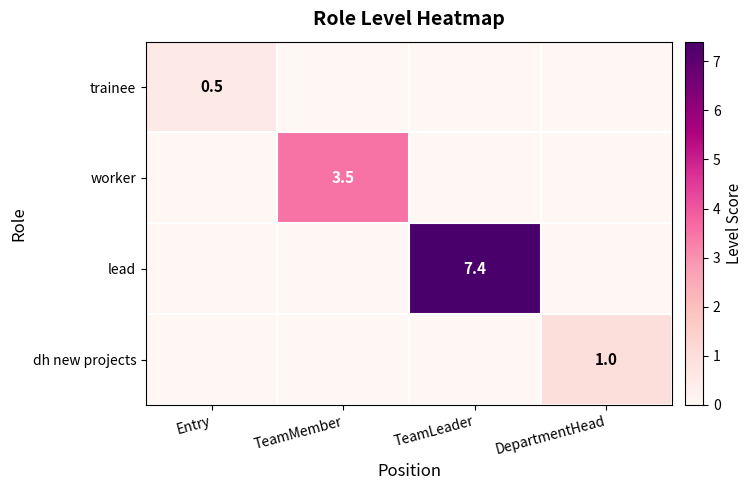

Is it true that trainee equals 0.5 at Entry?

True